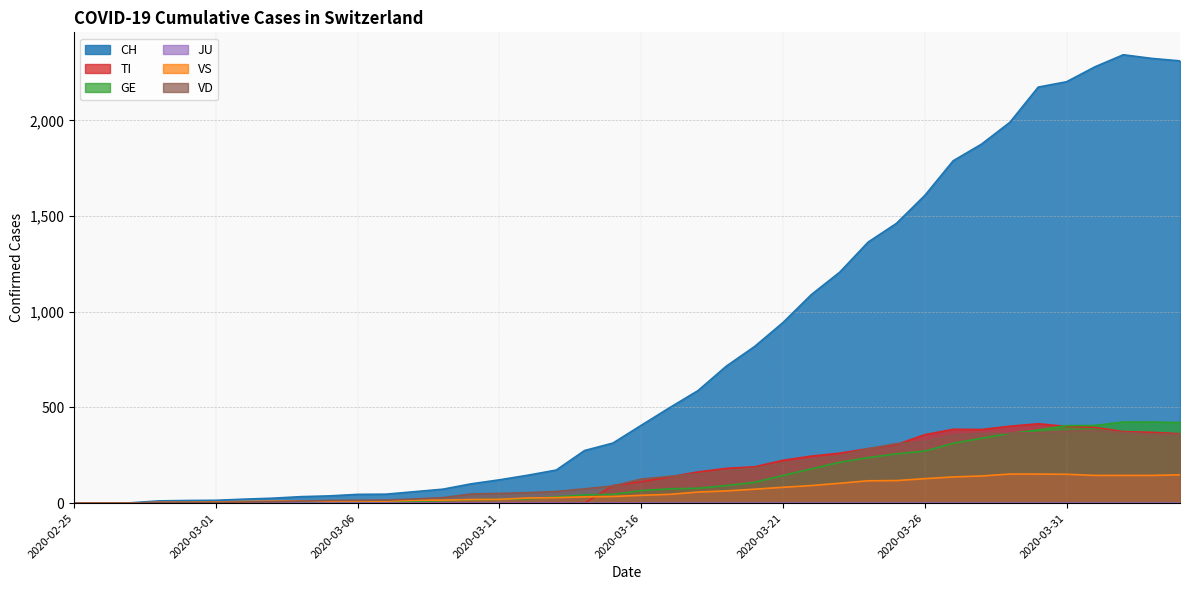

Which series has the largest range (max minus min)?

CH